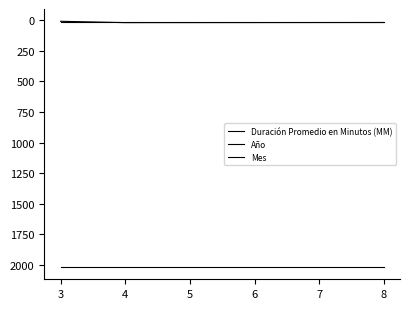

Count the number of data series in this chart.

3